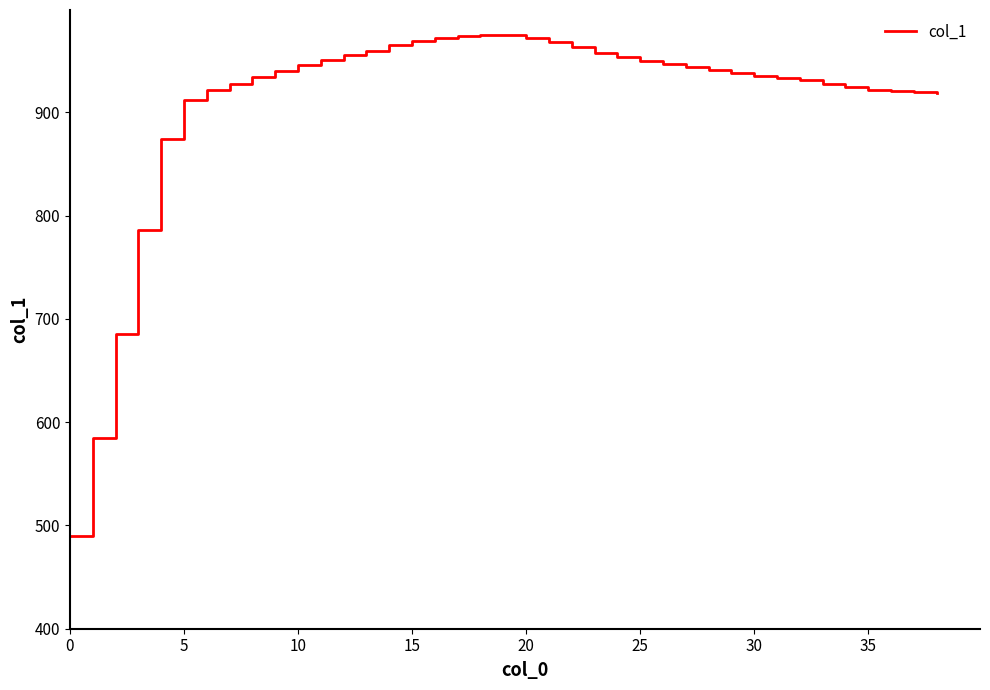

What is the minimum value shown in the chart?

490